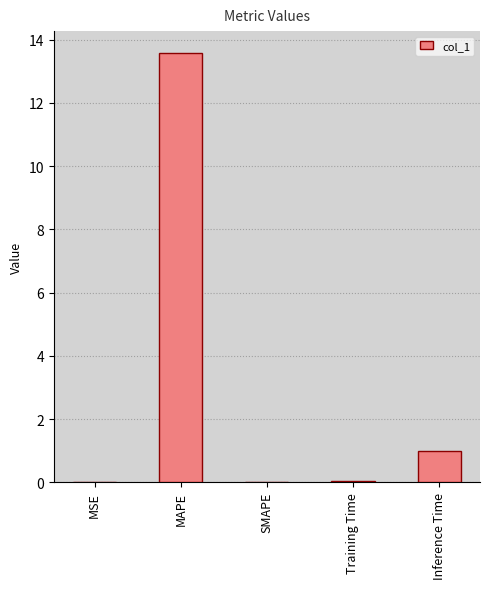

Between Inference Time and MSE, which is larger?

Inference Time